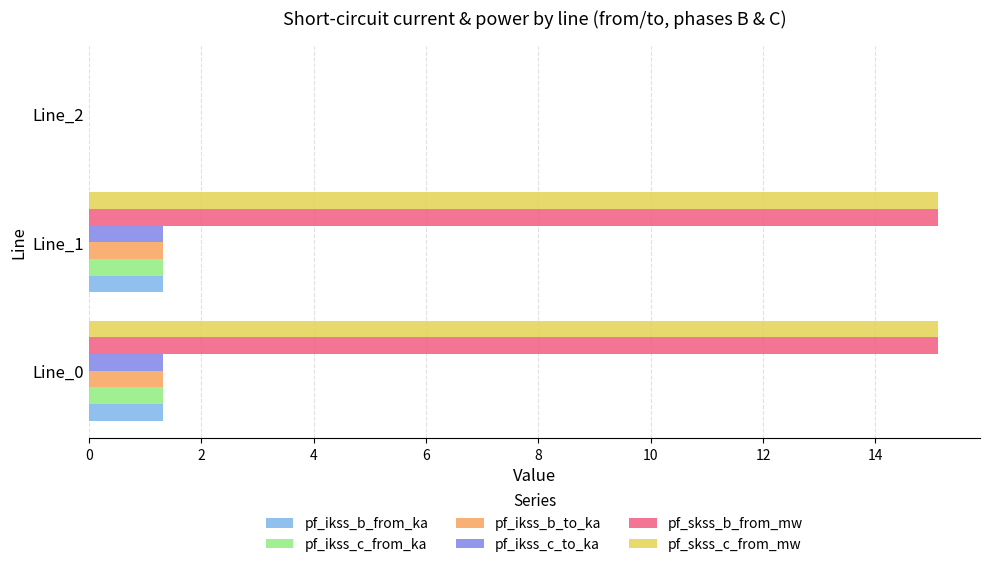

What is the sum of all pf_ikss_b_from_ka values?

2.6